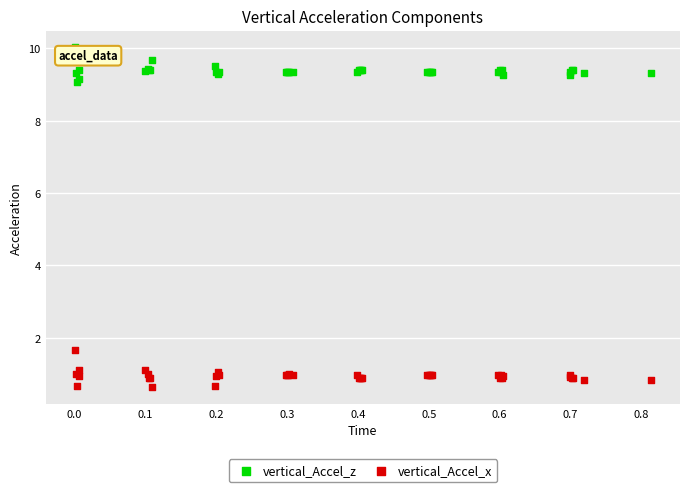

Across all series, what Y value is closest to 5?

1.7